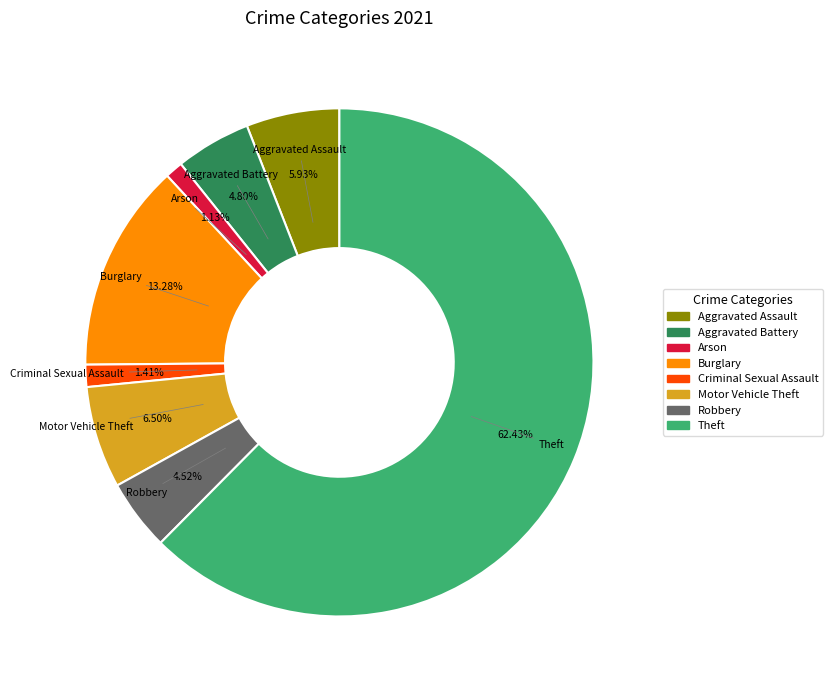

To the nearest percent, what is the difference between the largest and smallest slice percentages?

61%